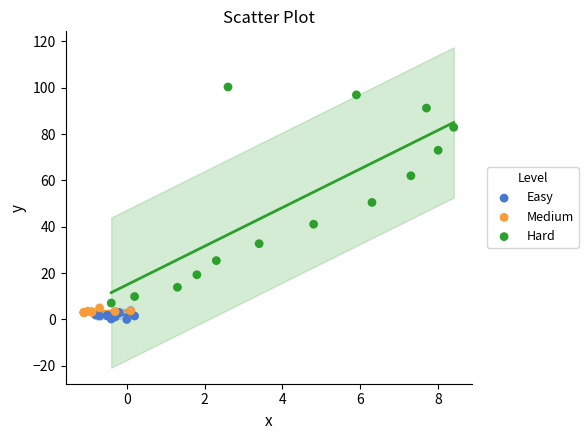

Which series contains the highest Y value?

Hard